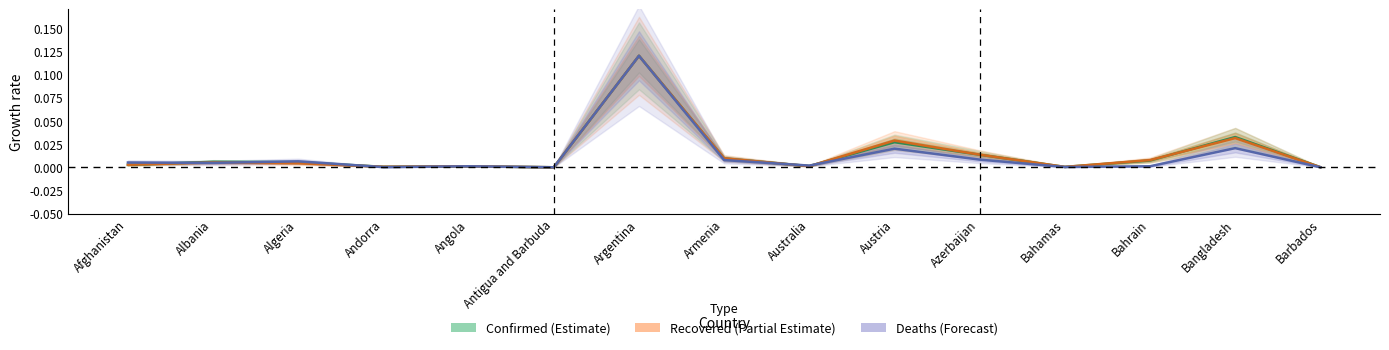

Which series has the widest spread of values?

Recovered (Partial Estimate)